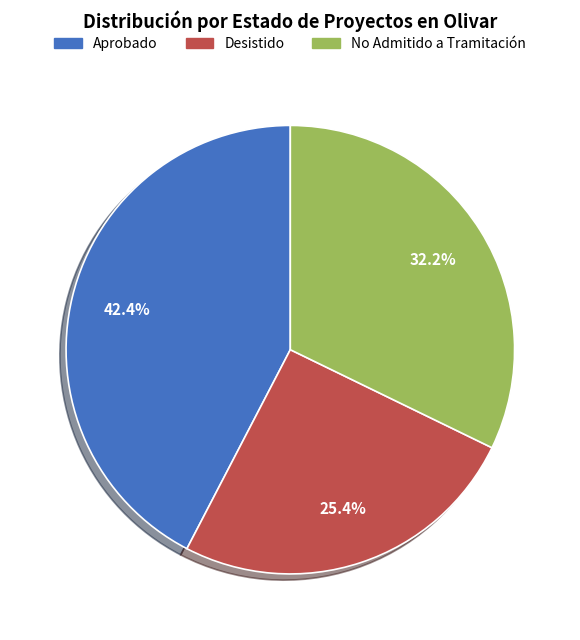

The Aprobado slice represents 33% of the pie. True or false?

False